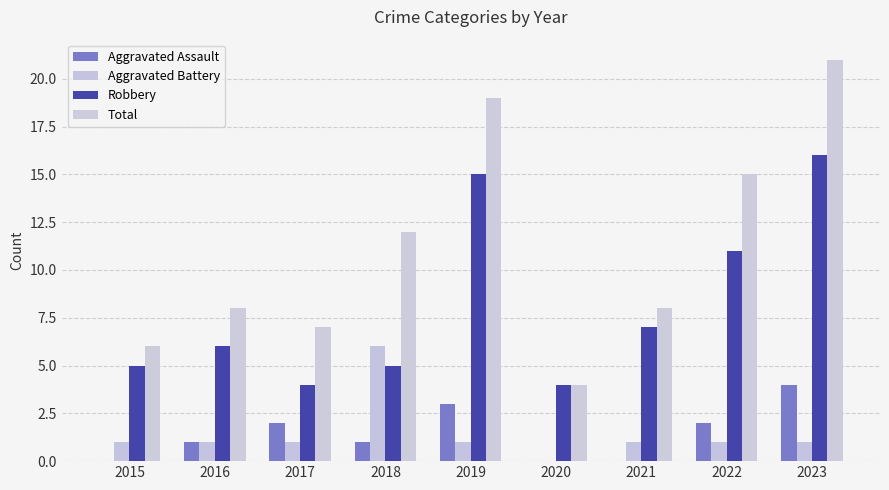

How many series are shown in this chart?

4